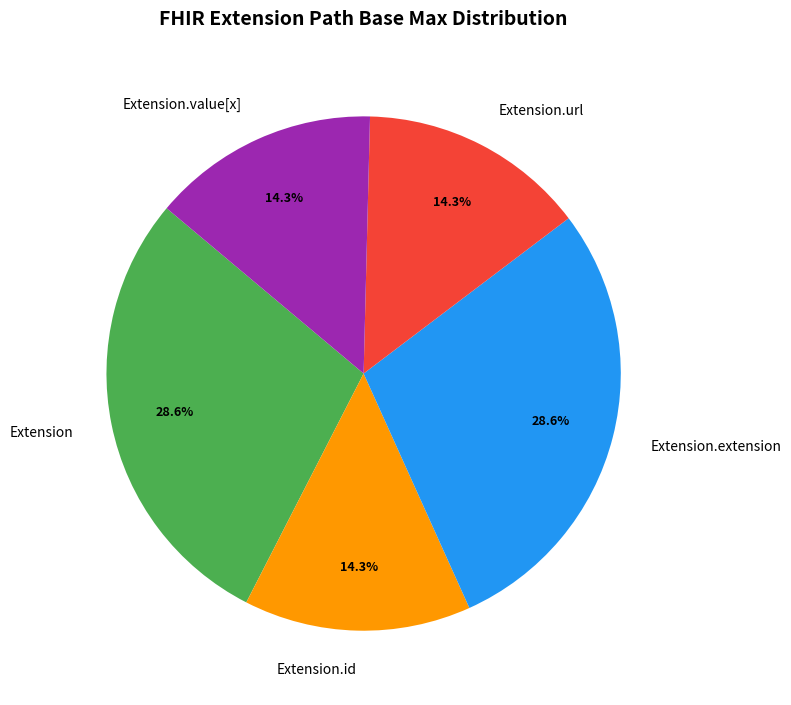

Does Extension account for over 50% of the chart?

No